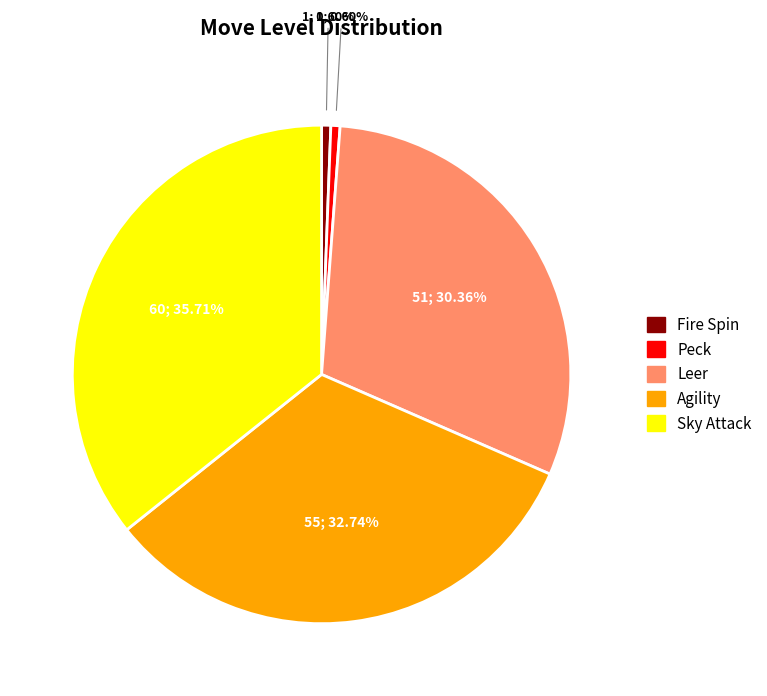

True or false: Sky Attack accounts for 26% of the total.

False